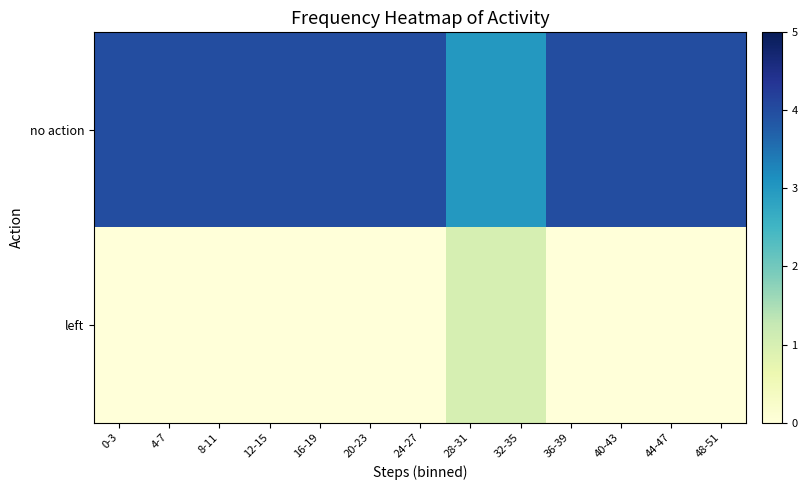

Reading left to right, extract all data points from this chart.

no action: 0-3=4	4-7=4	8-11=4	12-15=4	16-19=4	20-23=4	24-27=4	28-31=3	32-35=3	36-39=4	40-43=4	44-47=4	48-51=4
left: 0-3=0	4-7=0	8-11=0	12-15=0	16-19=0	20-23=0	24-27=0	28-31=1	32-35=1	36-39=0	40-43=0	44-47=0	48-51=0